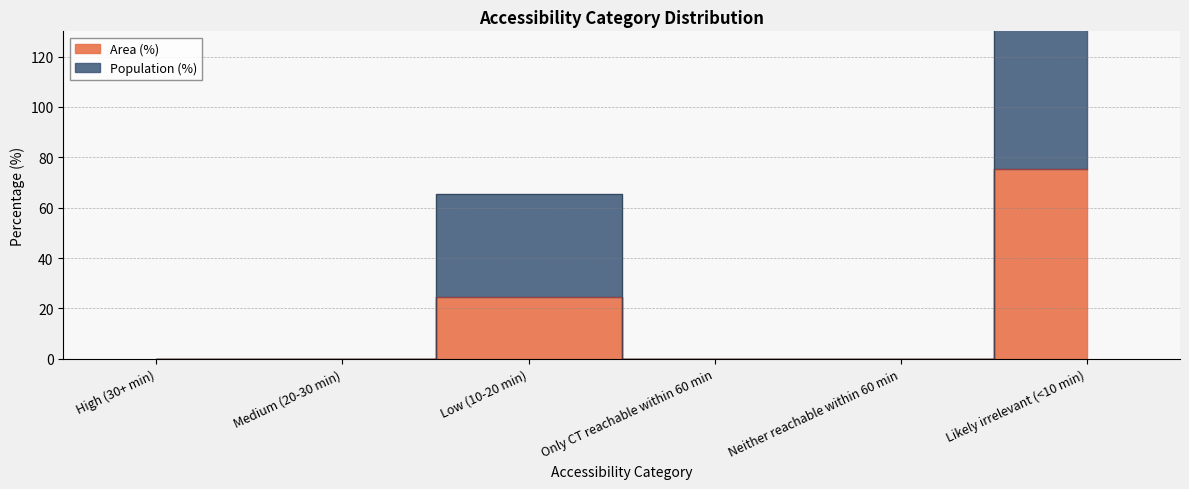

At which label does Area (%) reach its peak?

Likely irrelevant (<10 min)